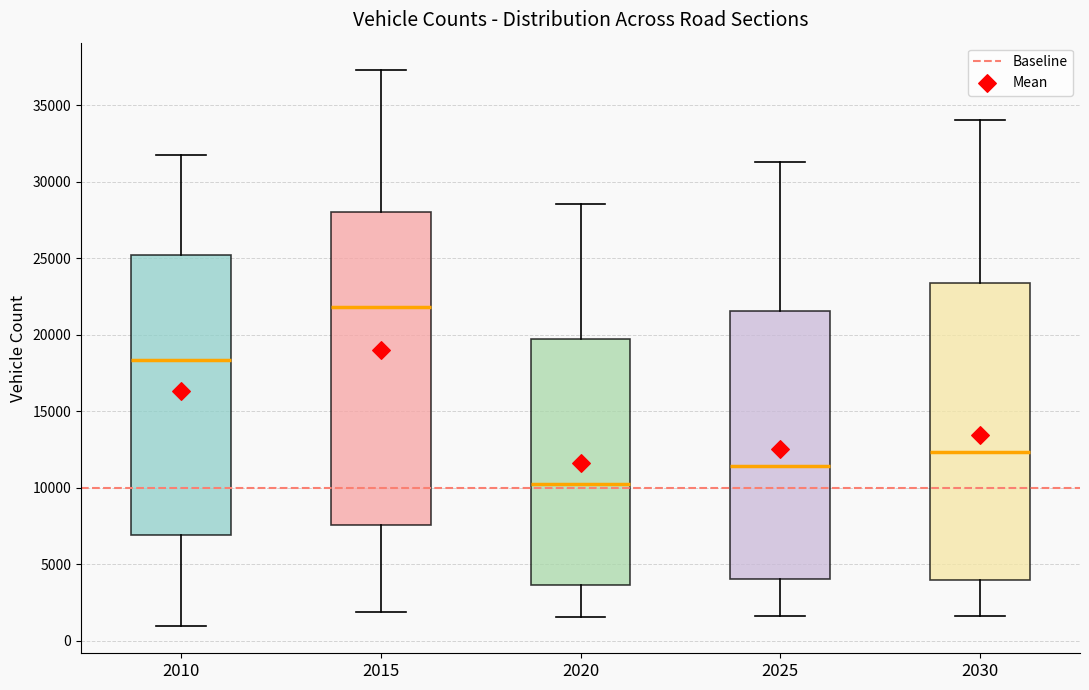

Comparing the boxes themselves (not the whiskers), which one is the tallest?

2015